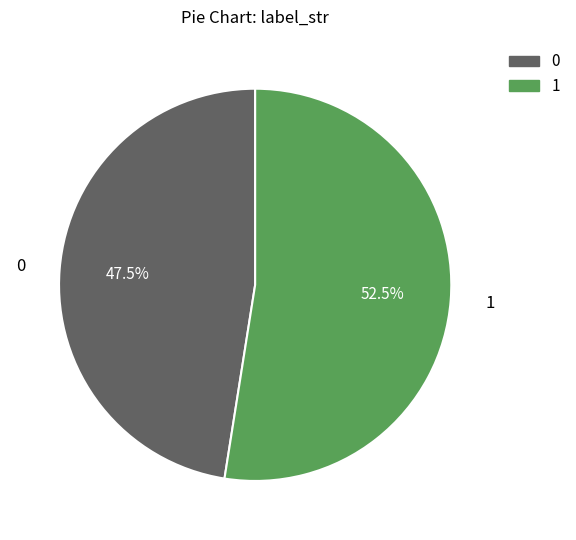

Does 1 represent more than half of the total?

Yes